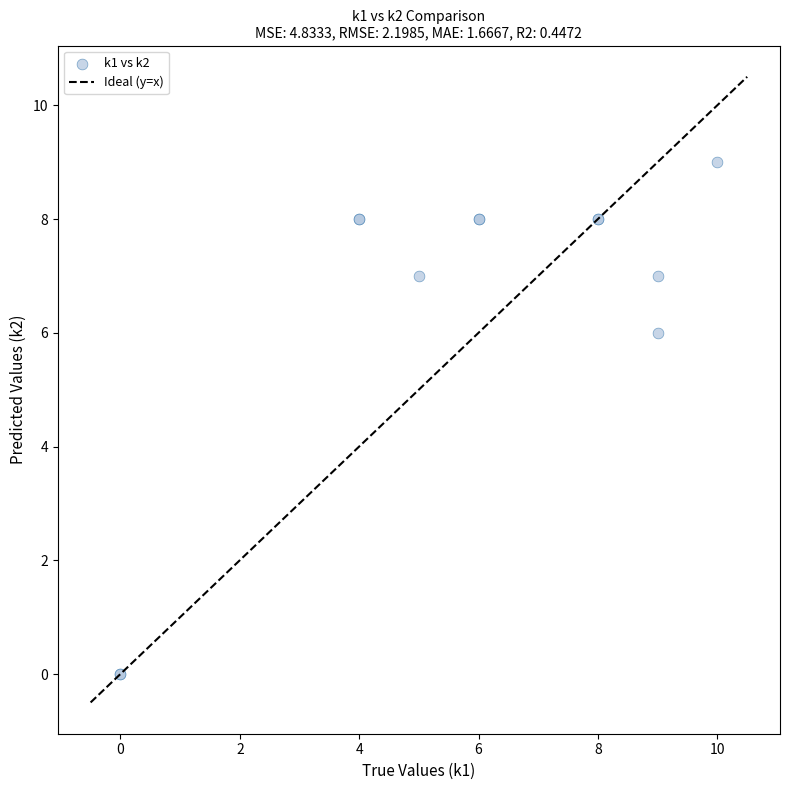

What Y value in the scatter plot is closest to 4?

6